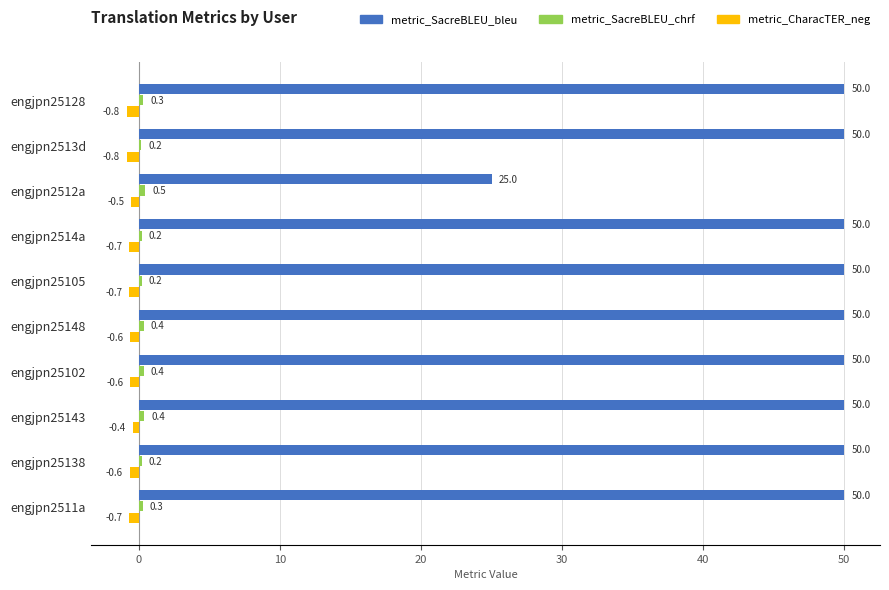

True or false: metric_CharacTER_neg has a value of -0.5 at engjpn2512a.

True